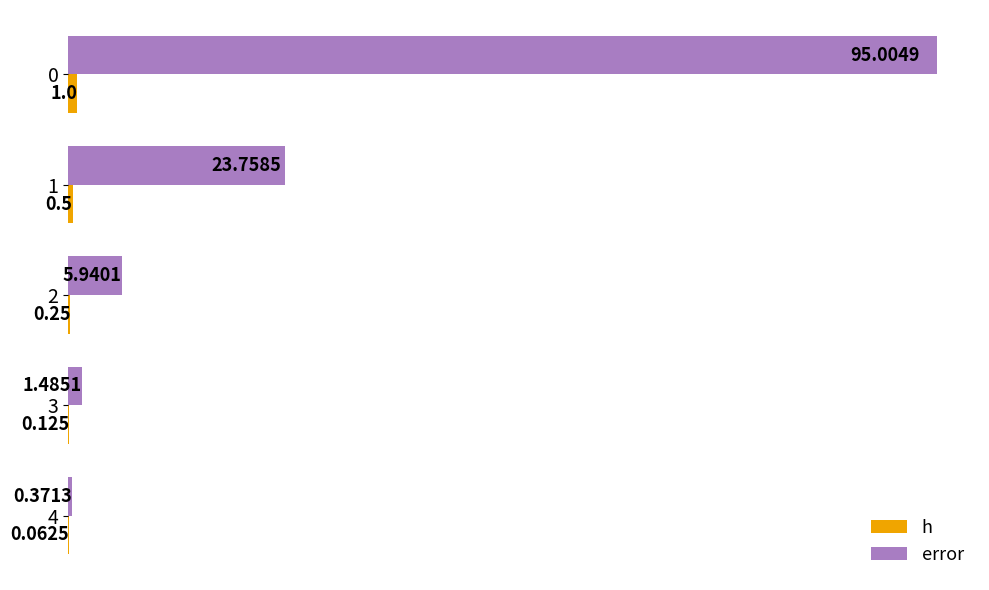

Between 1 and 2, which series saw the biggest shift?

error